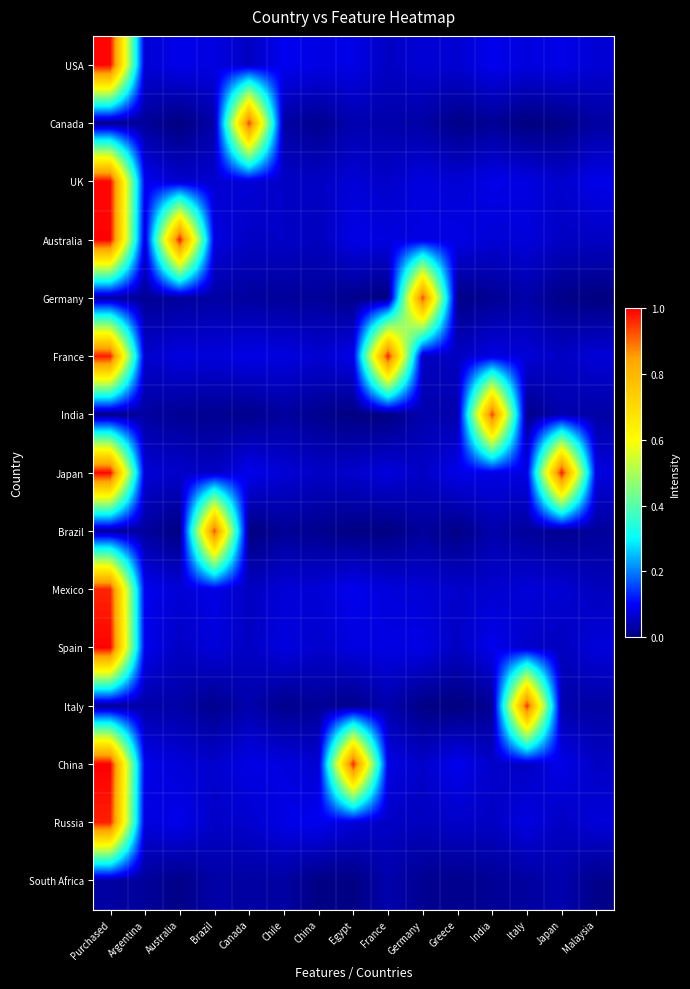

What is the spread (max minus min) of values at Purchased?

1.0